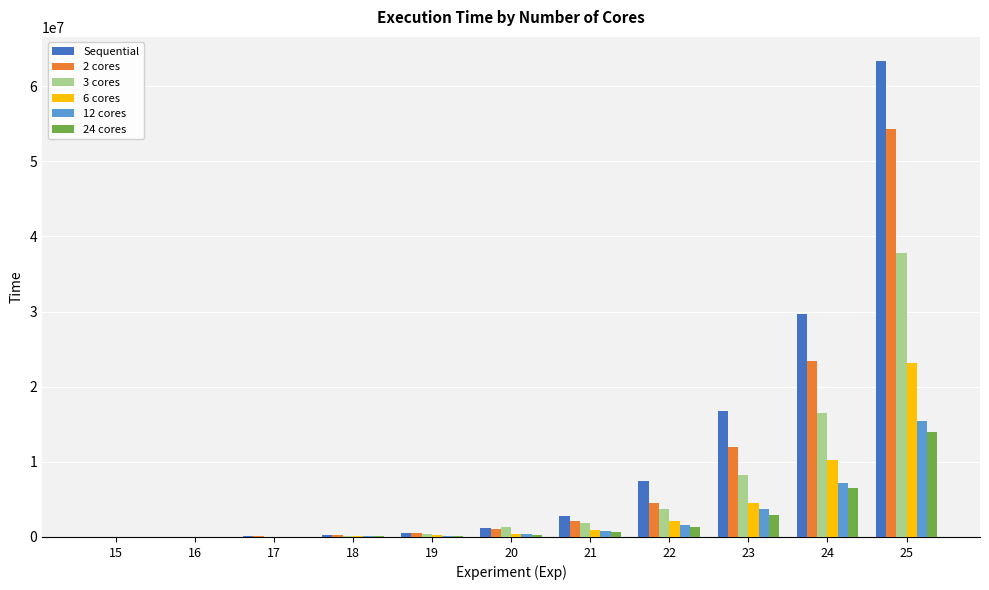

Which series changed the most between 18 and 24?

Sequential